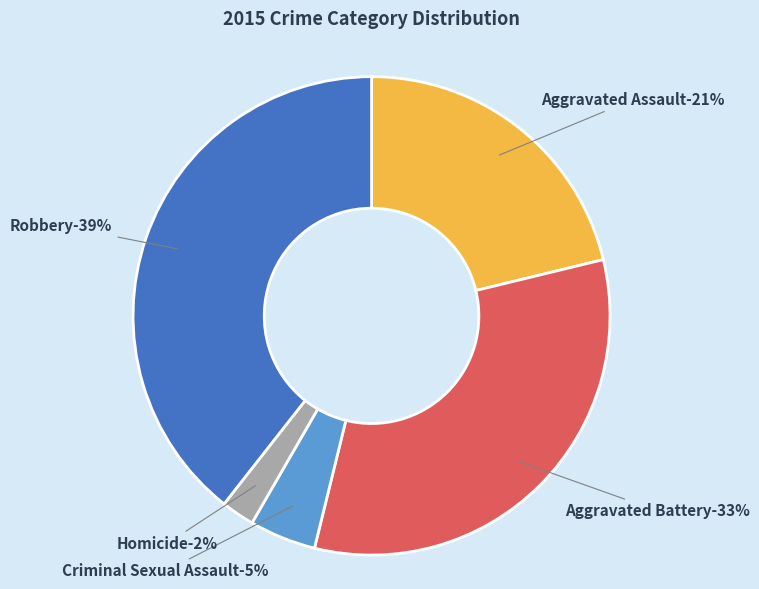

Which slice is the smallest?

Homicide